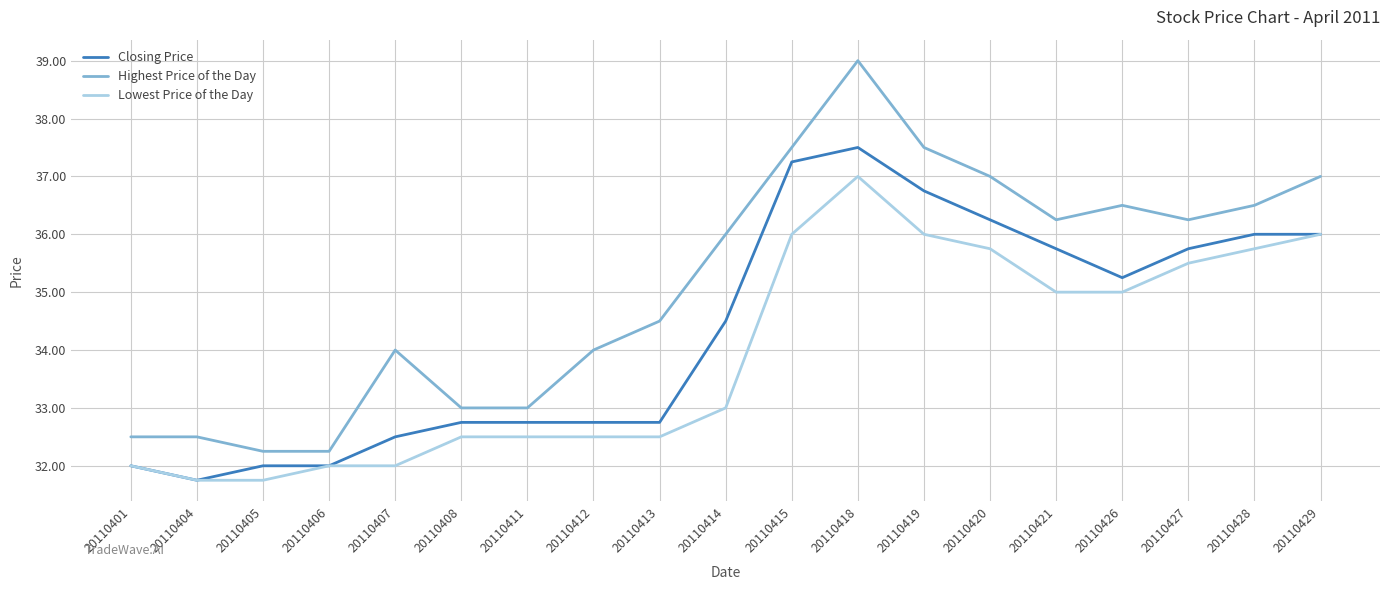

What is the maximum value for Highest Price of the Day?

39.0